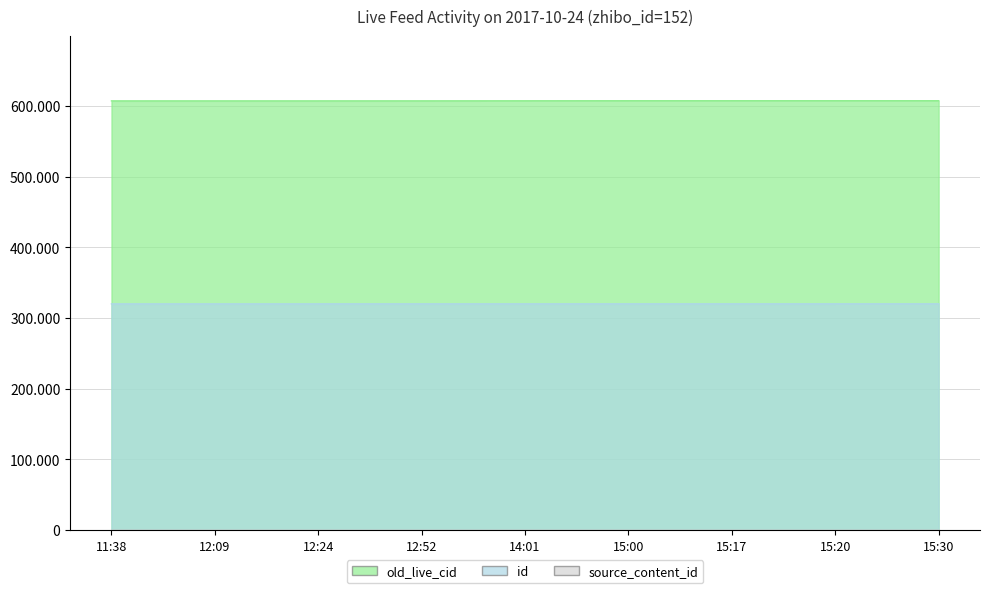

Where does the old_live_cid series first go above 607168?

15:00